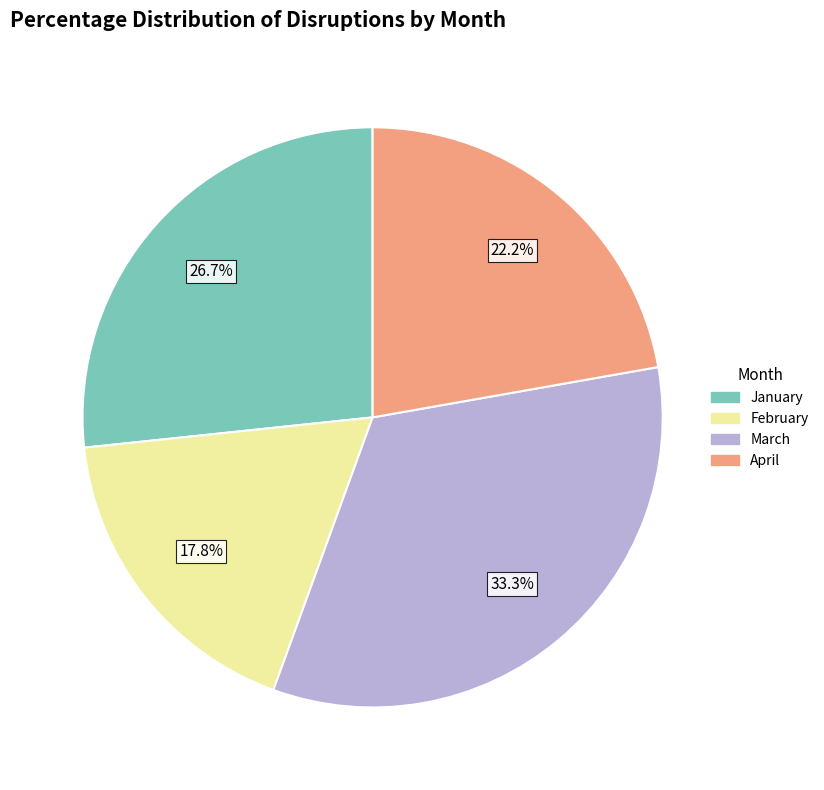

How much of the chart is everything except February?

82.2%